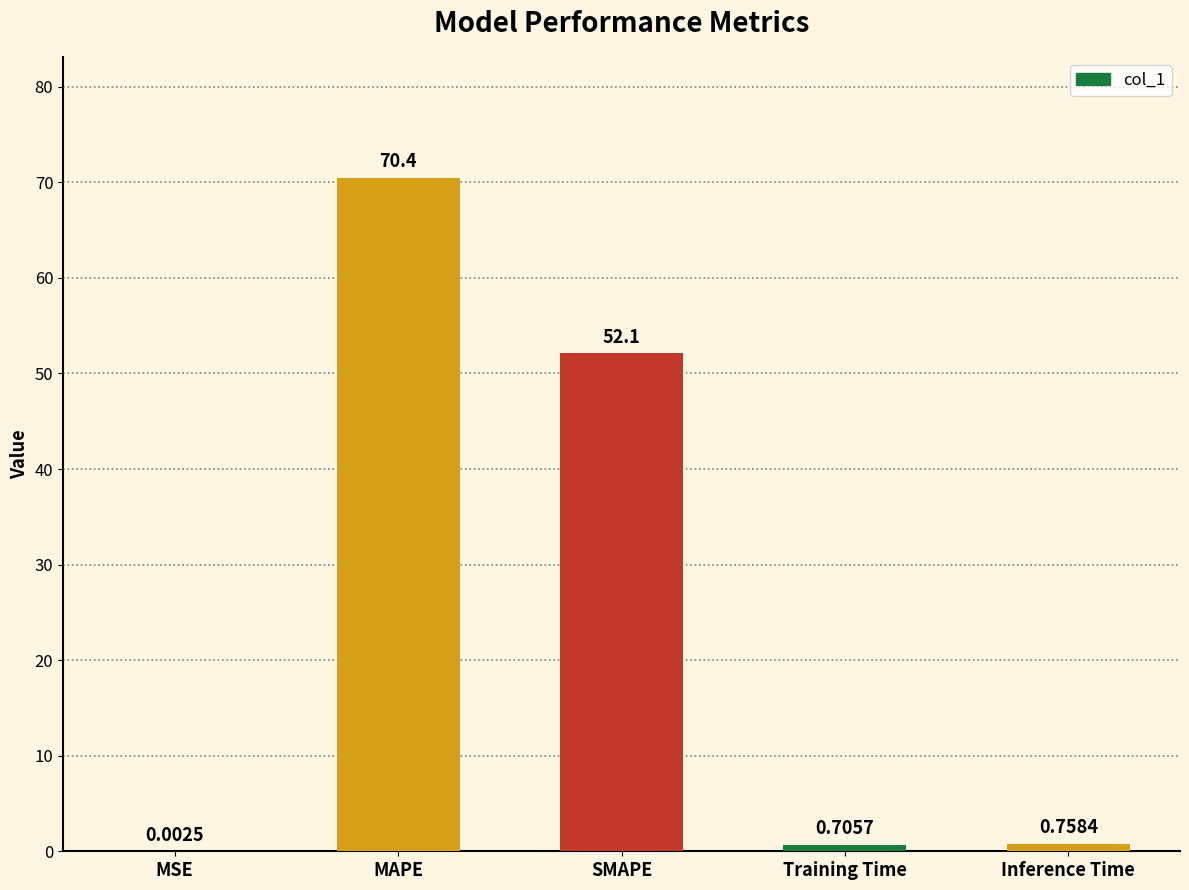

At which category does the chart reach its peak across all series?

MAPE